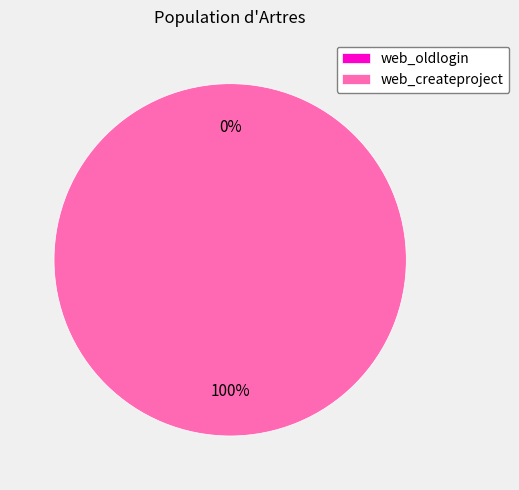

How many segments does this pie chart have?

2